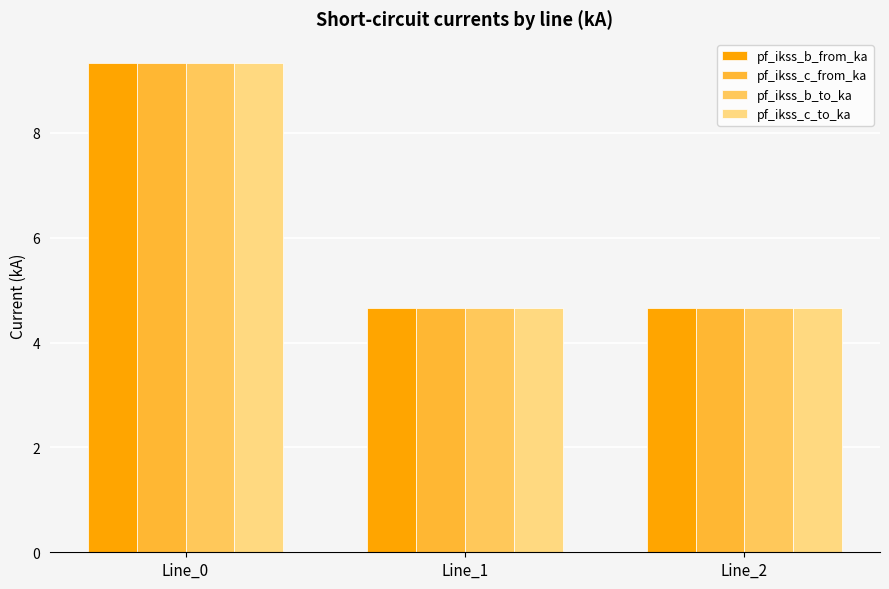

At which category is the sum across all series the highest?

Line_0